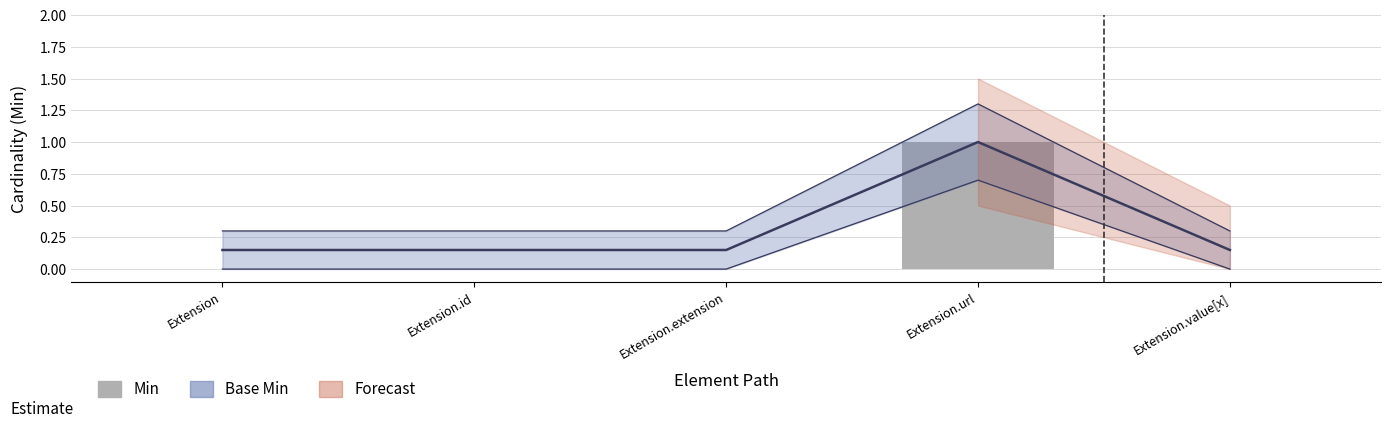

The chart shows a value of 0 at Extension.id. True or false?

True